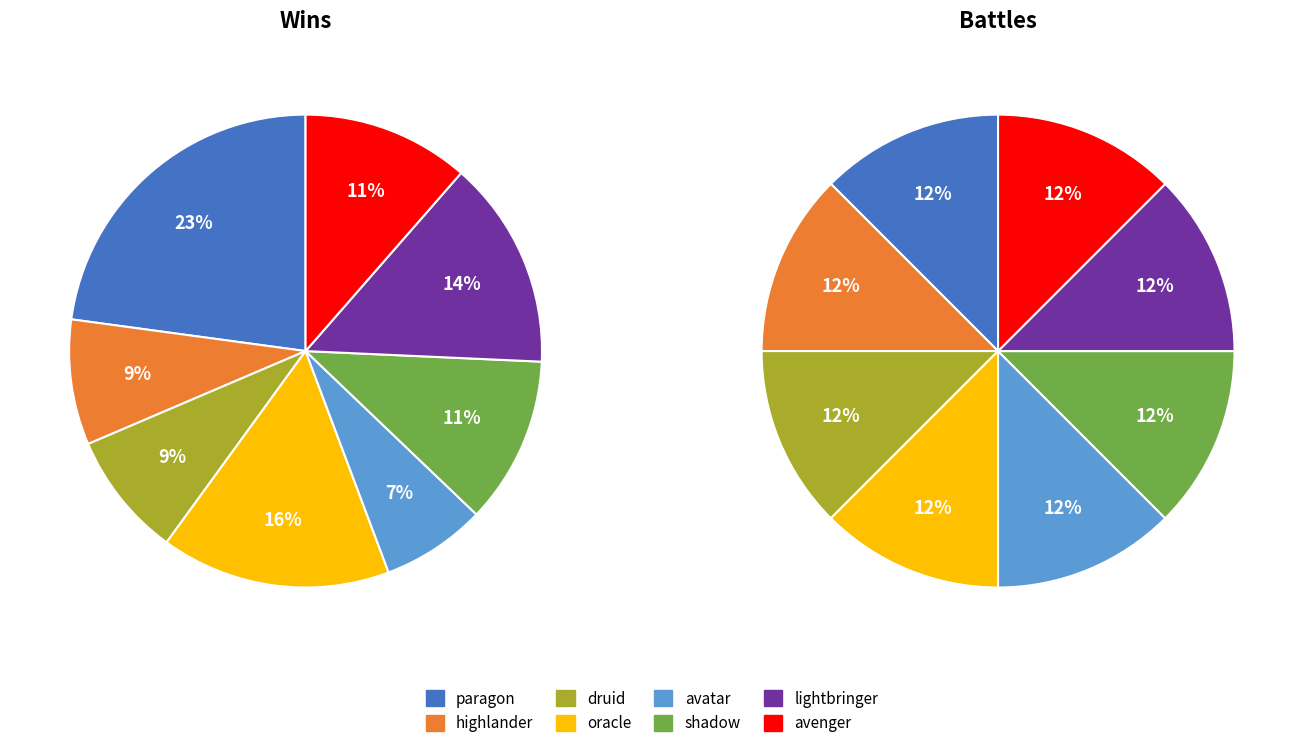

What percentage do oracle and lightbringer together represent?

30.0%